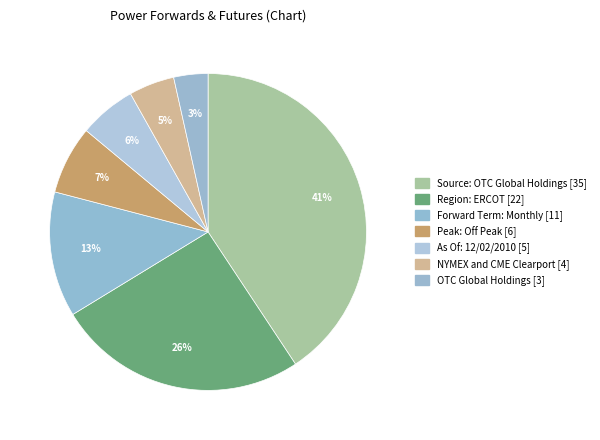

The OTC Global Holdings slice represents 3% of the pie. True or false?

True